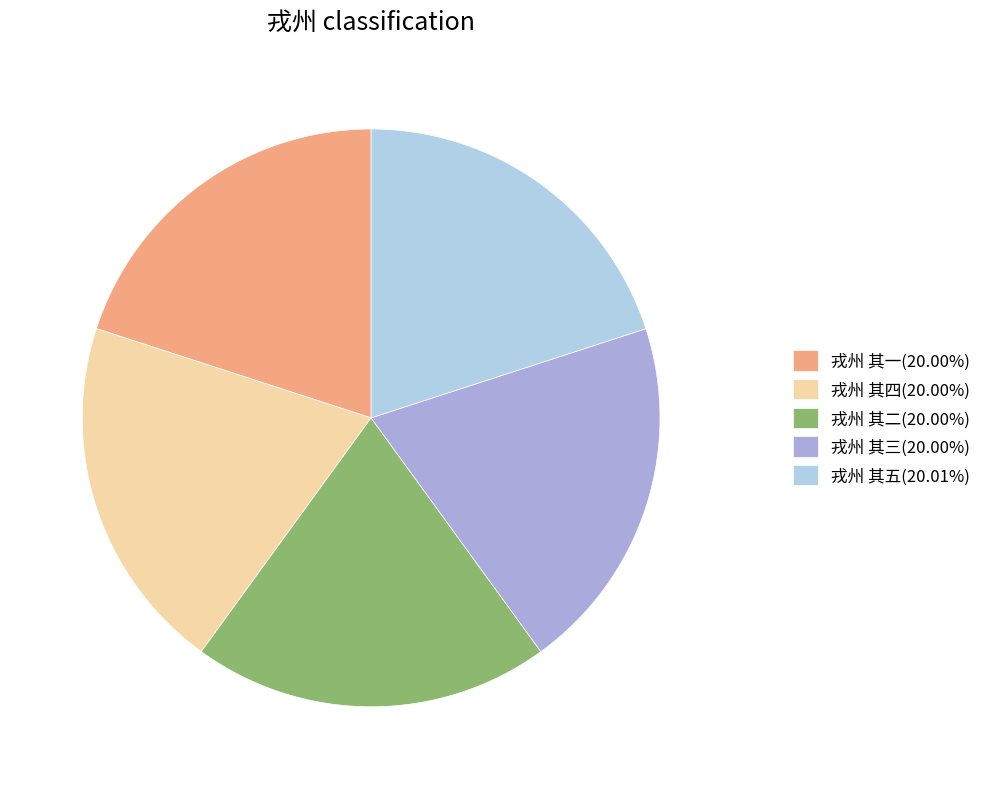

Combined, do 戎州 其三(20.00%) and 戎州 其二(20.00%) account for over 50%?

No